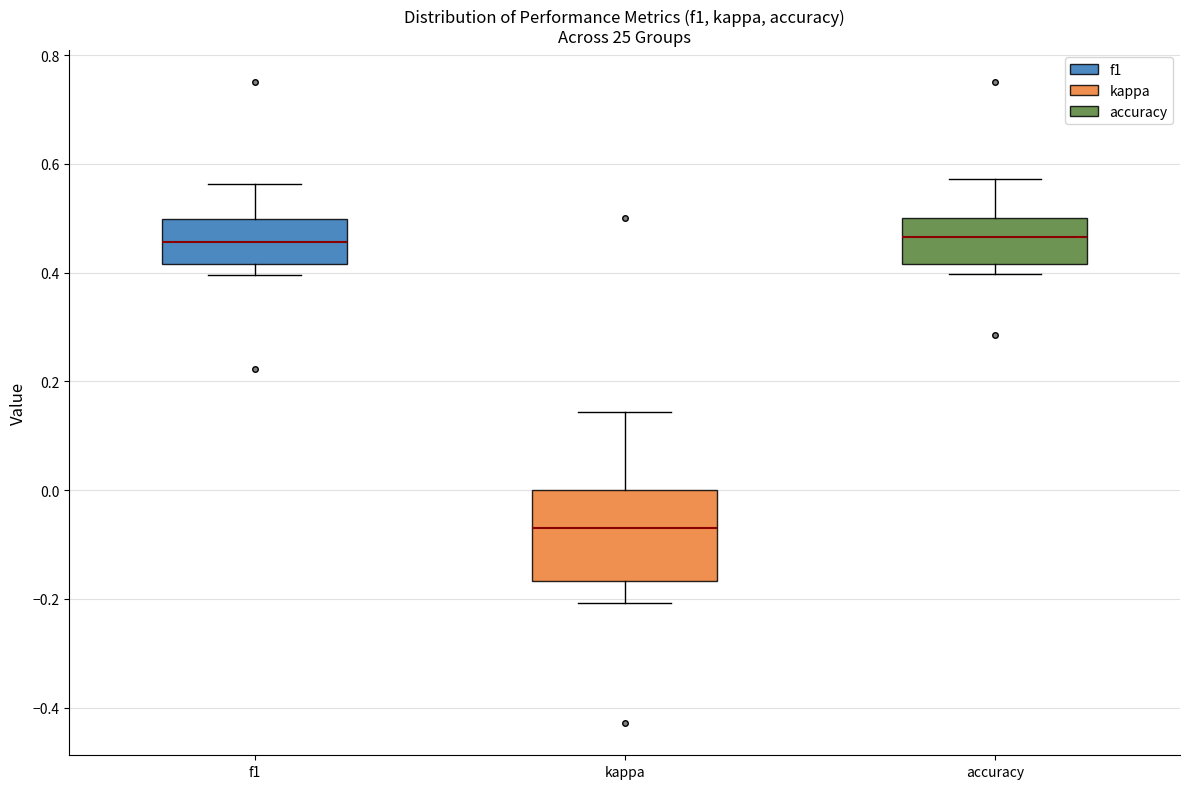

Reading left to right, read every box against the y-axis: the position of its median line, the range the box covers, and the ends of its whiskers. The values are not printed on the chart, so give them approximately, as read against the axis.

f1: median 0.46, box 0.42 to 0.50, whiskers 0.40 to 0.56
kappa: median -0.06, box -0.16 to 0.00, whiskers -0.20 to 0.14
accuracy: median 0.46, box 0.42 to 0.50, whiskers 0.40 to 0.58